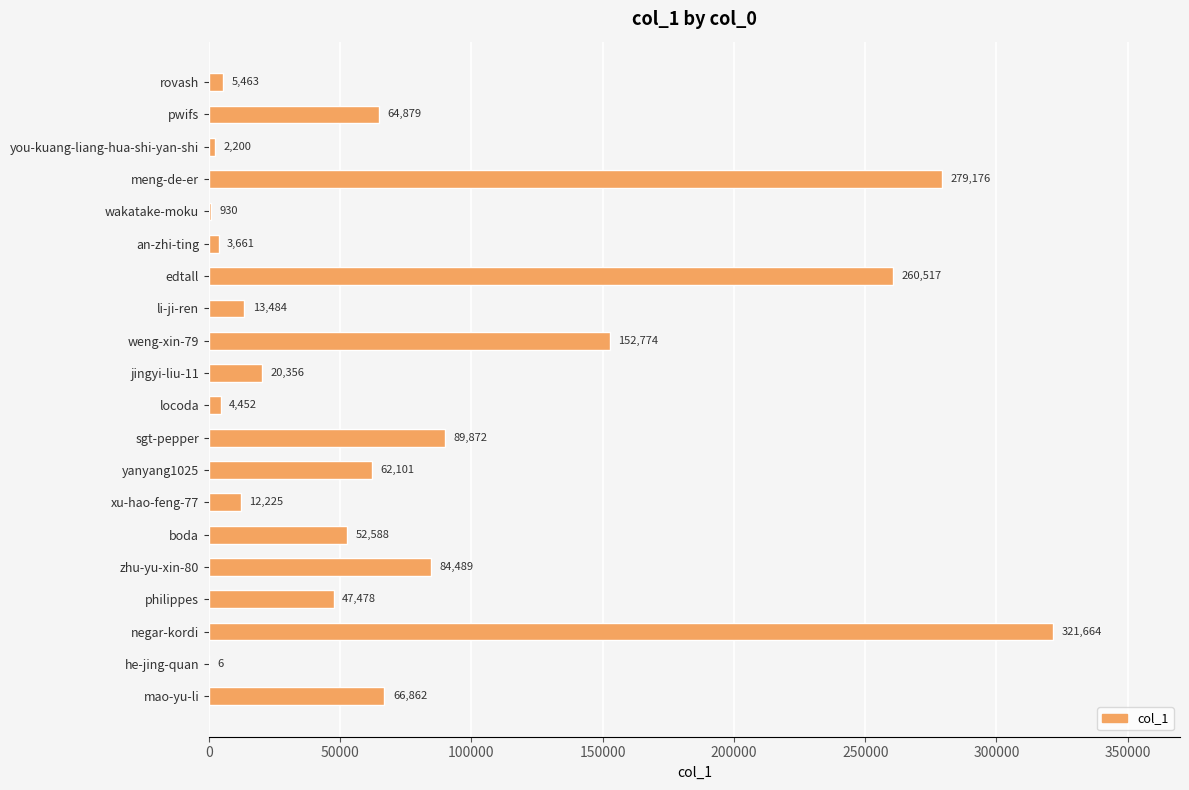

Reading top to bottom, what are all the values shown in this chart?

rovash=5463	pwifs=64879	you-kuang-liang-hua-shi-yan-shi=2200	meng-de-er=279176	wakatake-moku=930	an-zhi-ting=3661	edtall=260517	li-ji-ren=13484	weng-xin-79=152774	jingyi-liu-11=20356	locoda=4452	sgt-pepper=89872	yanyang1025=62101	xu-hao-feng-77=12225	boda=52588	zhu-yu-xin-80=84489	philippes=47478	negar-kordi=321664	he-jing-quan=6	mao-yu-li=66862